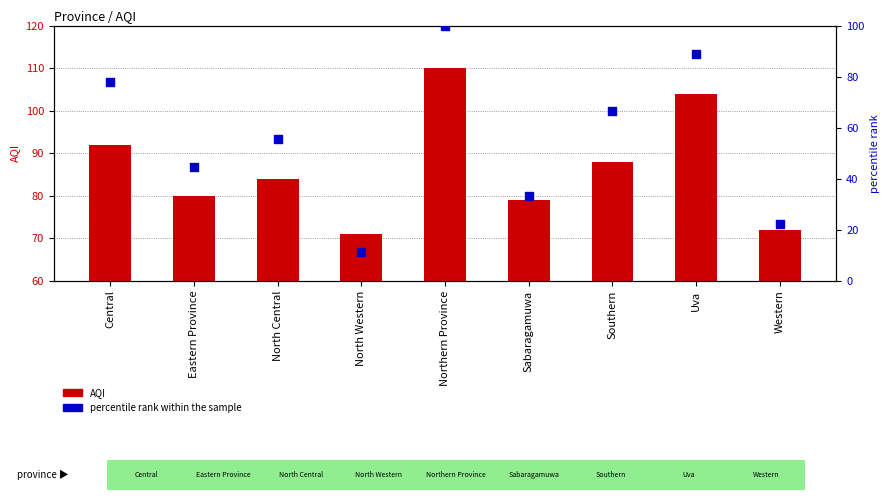

Which series contains the highest Y value?

AQI